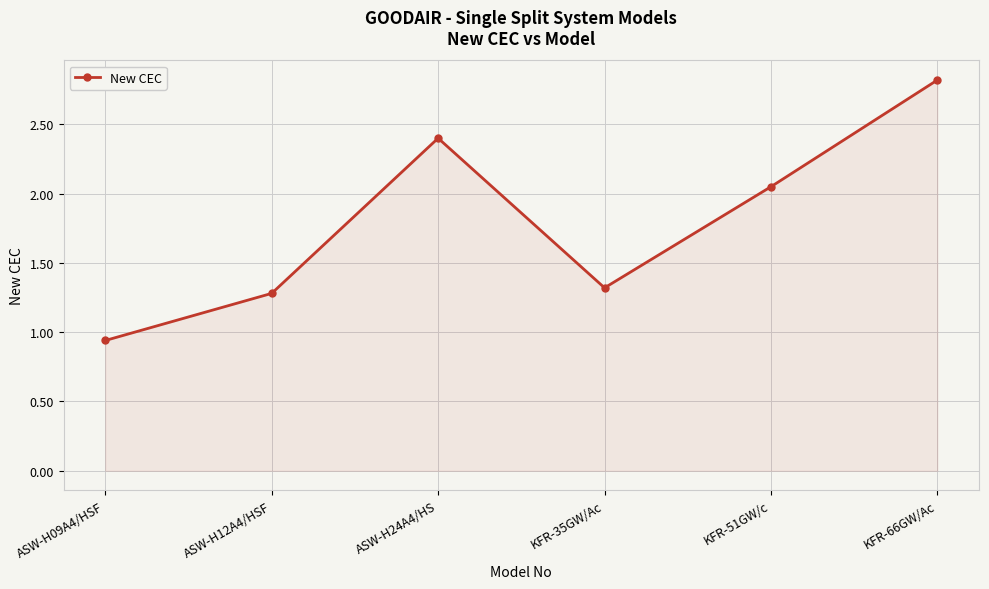

Which category has the lowest value across all series?

ASW-H09A4/HSF